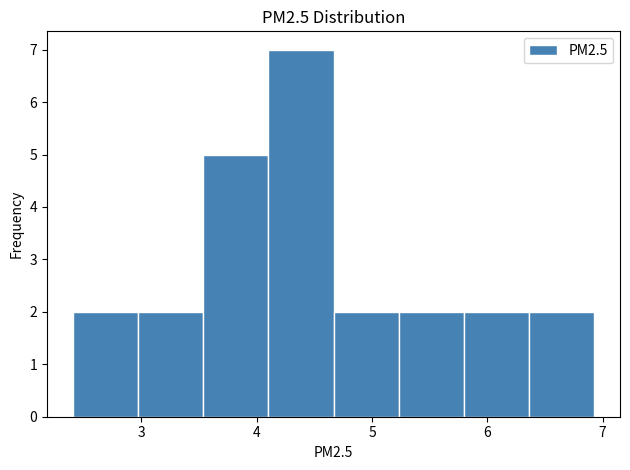

How tall is the bar that spans 3.5 to 4.1 on the x-axis? Neither the bar edges nor the heights are printed on the chart, so give them approximately, as read against the axes.

5